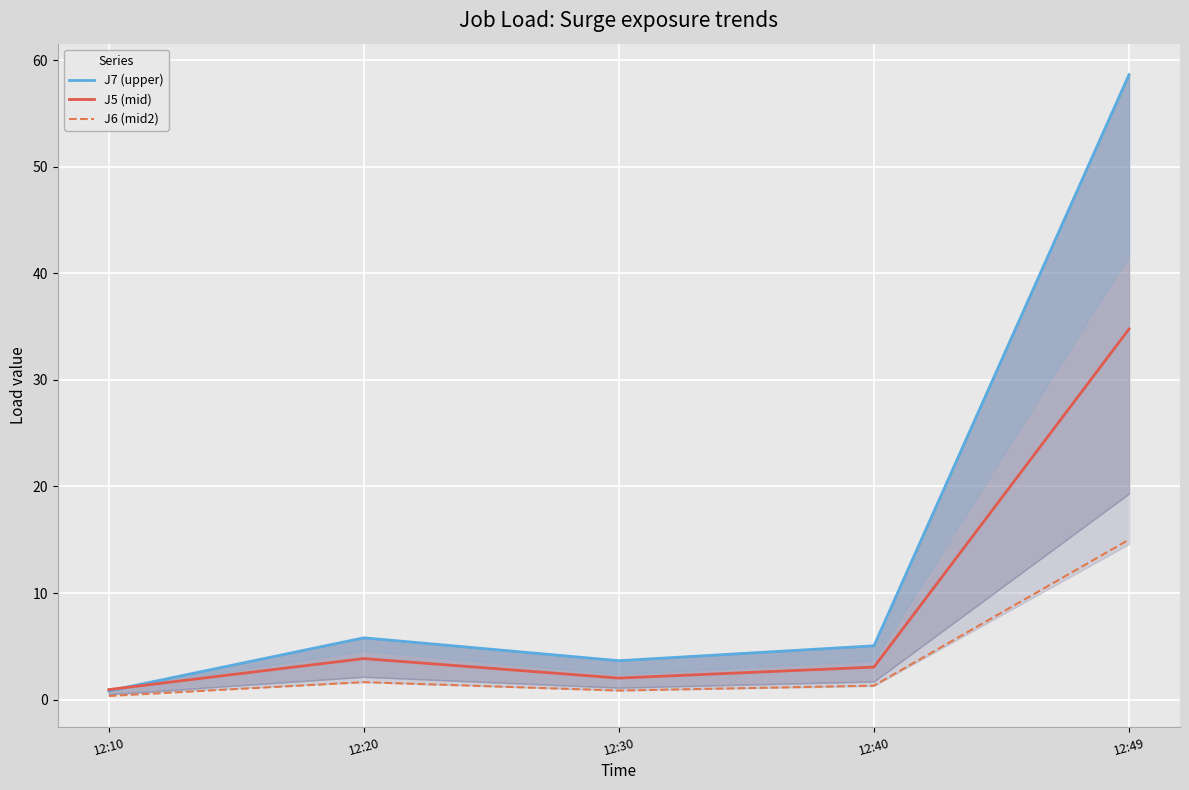

What are all the series names shown in the legend?

J7 (upper), J5 (mid), J6 (mid2)